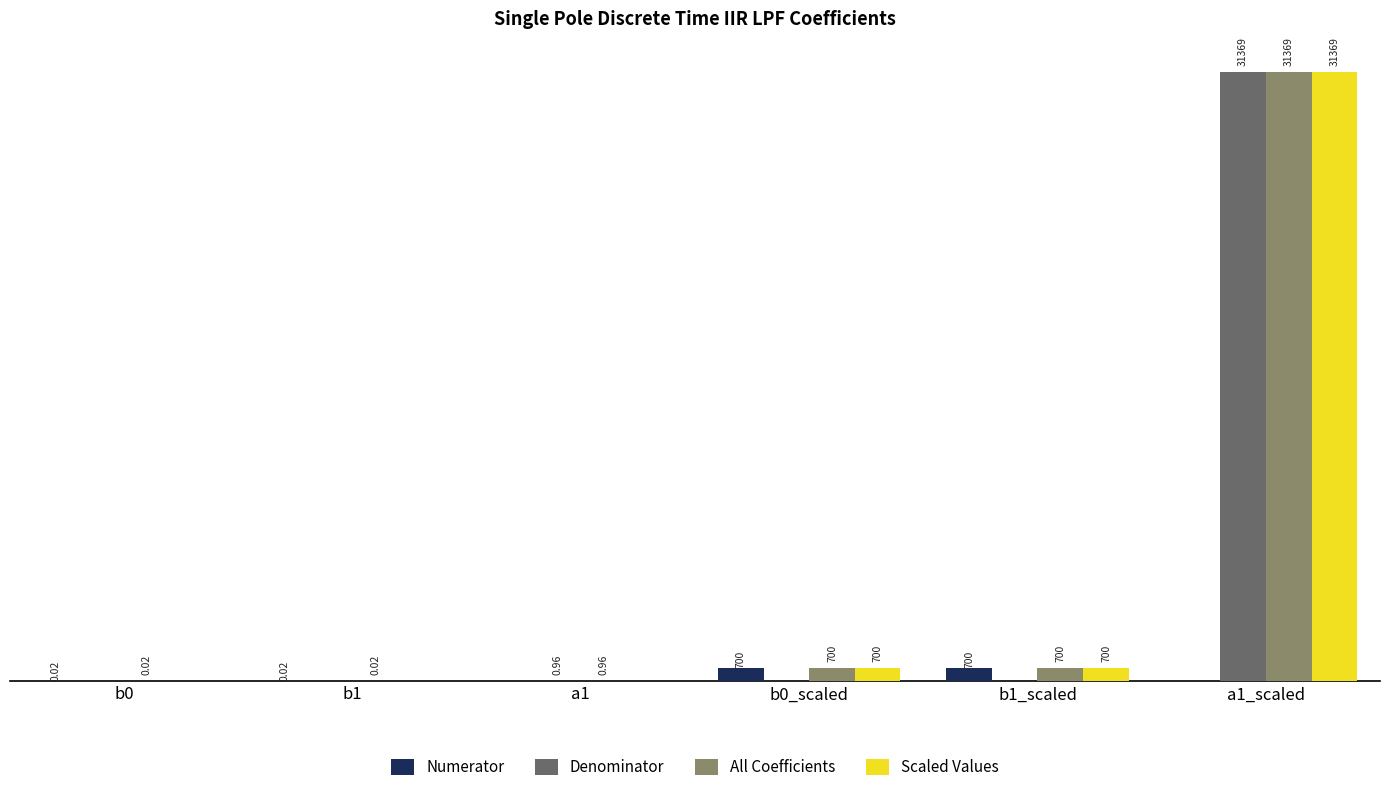

Which series changed the most between b1 and a1?

Denominator